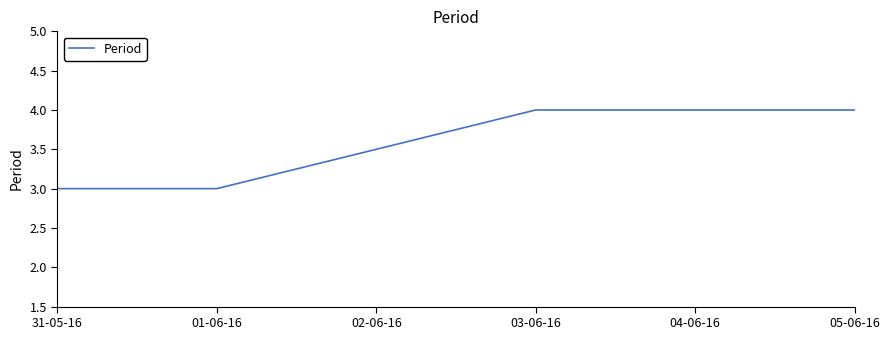

Where is the data nearest to the value 3?

31-05-16